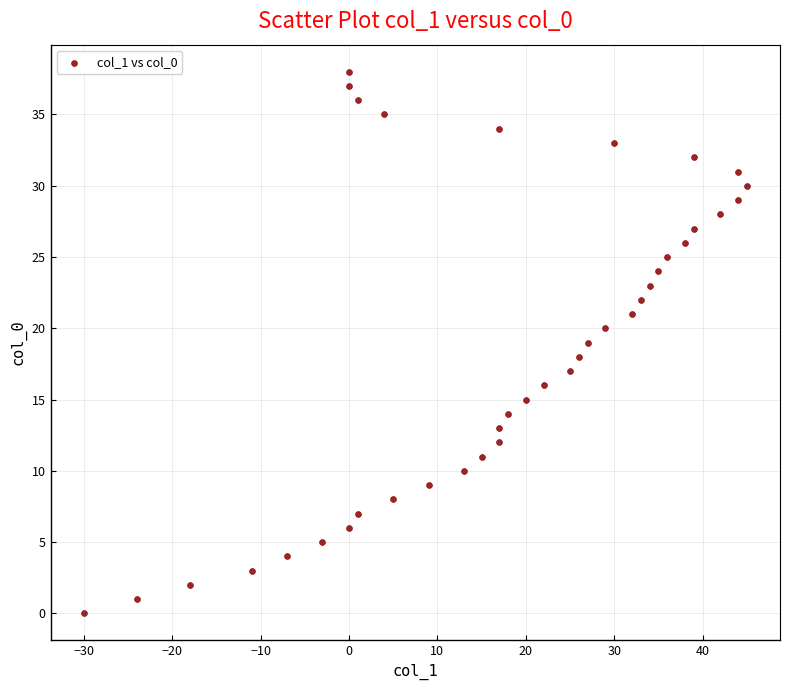

What is the range of Y values (max minus min)?

38